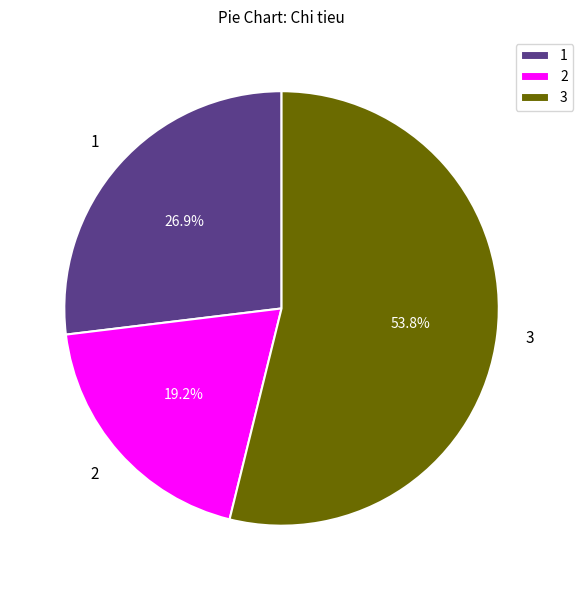

Which category accounts for the majority?

3